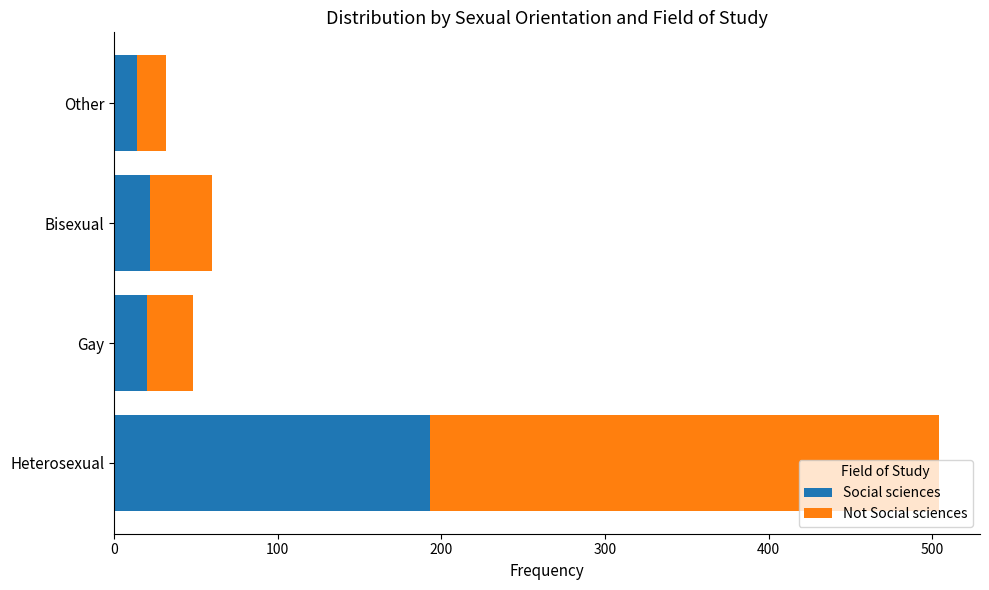

What is the average value of the Social sciences series?

62